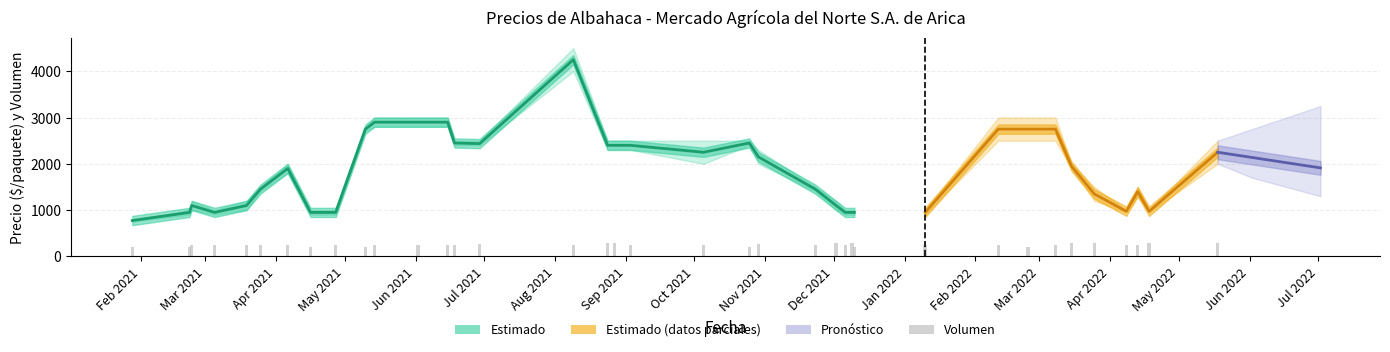

Is the value of Precio mínimo at 2021-08-24 greater than the value of Precio máximo at 2021-02-23?

Yes